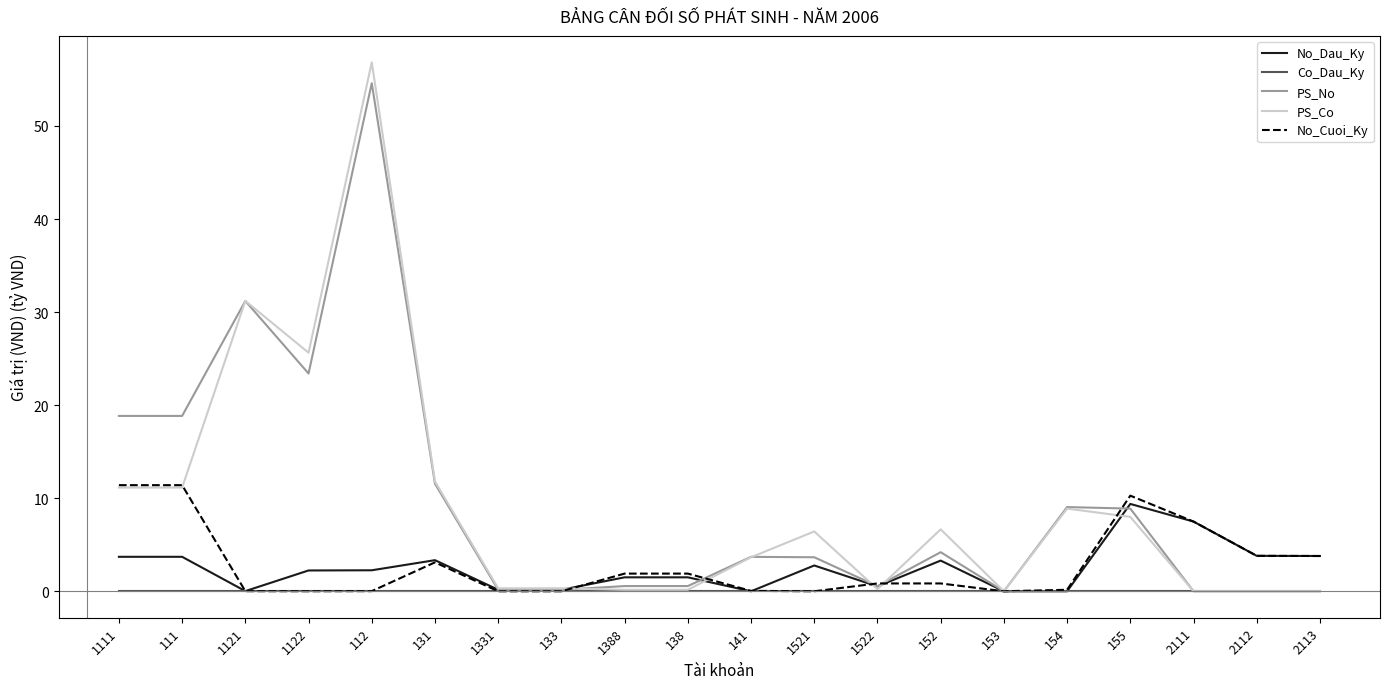

At which category does the chart reach its peak across all series?

112